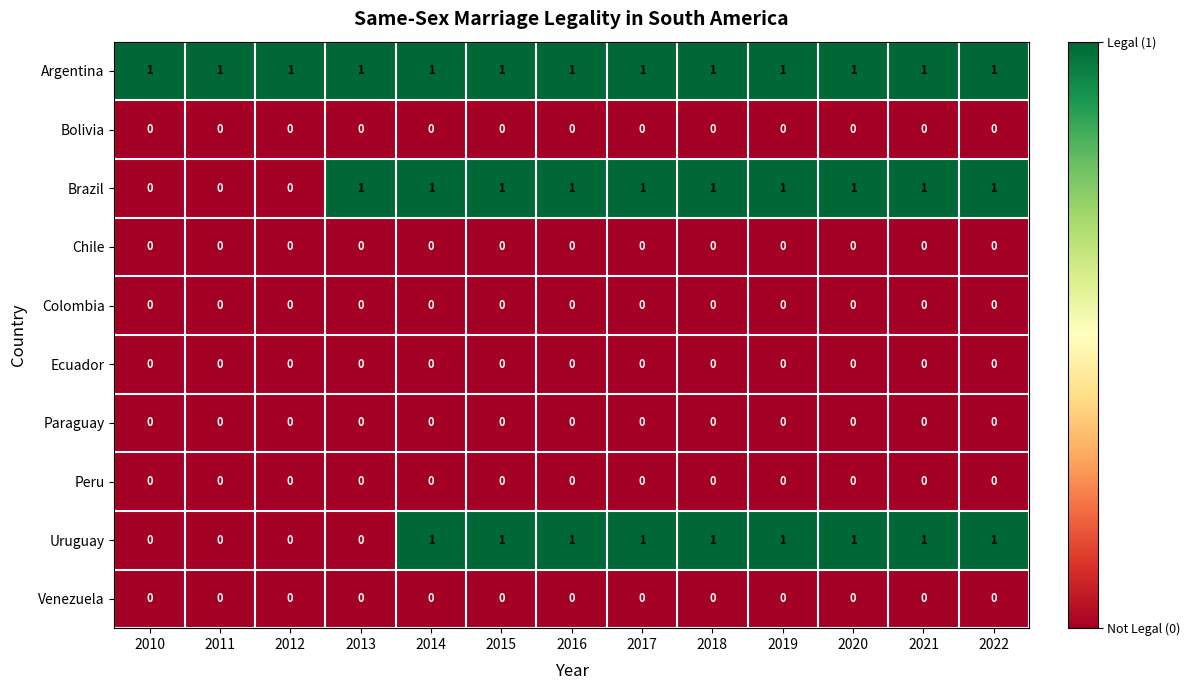

True or false: Venezuela has a value of 0 at 2018.

True